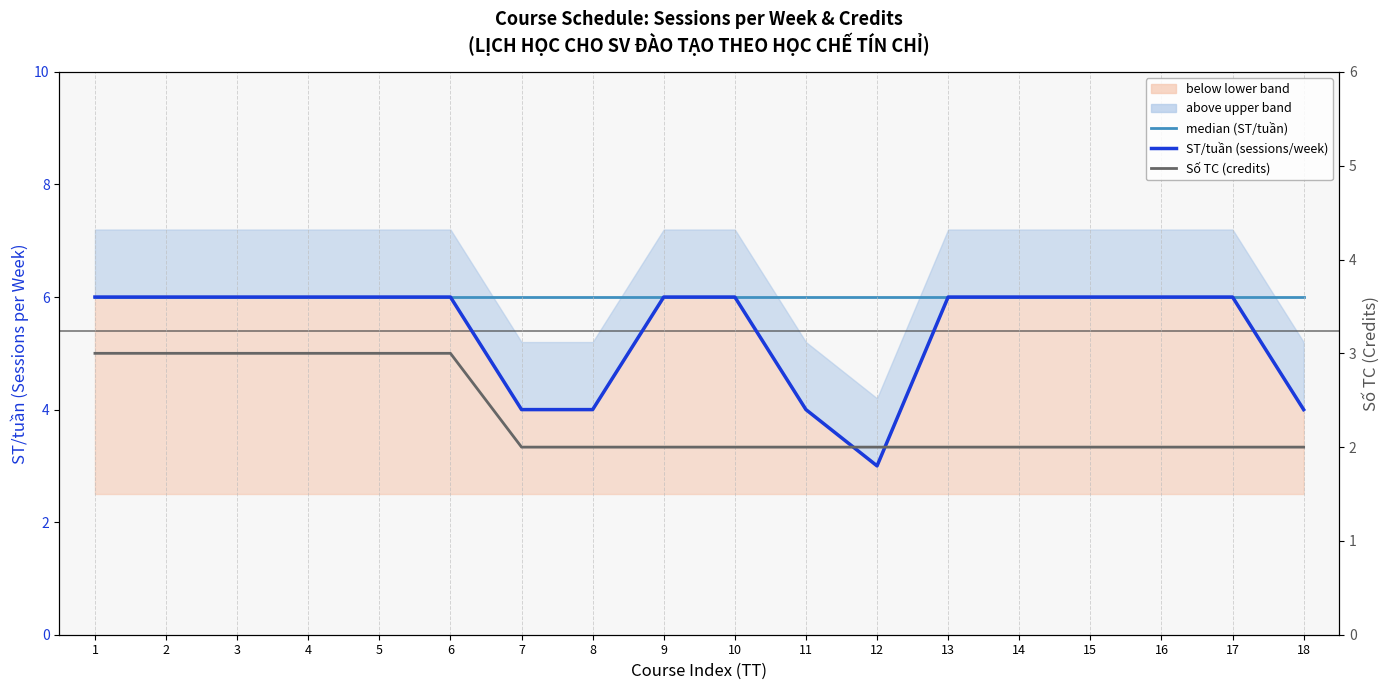

True or false: median (ST/tuần) and ST/tuần (sessions/week) cross at least once.

False